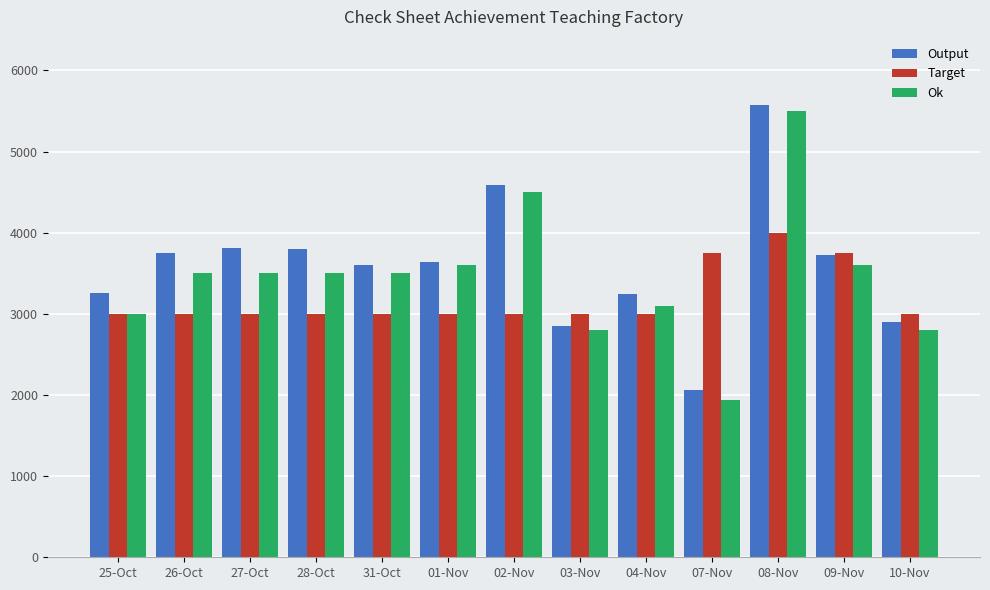

The value of Output at 26-Oct is 3753. True or false?

True